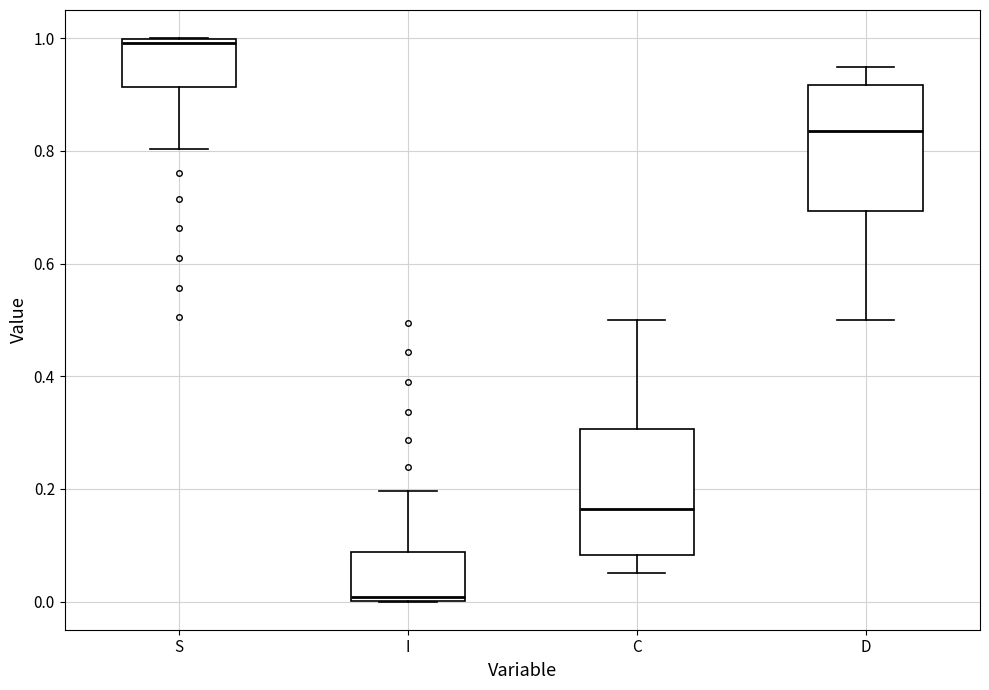

Which box has the lowest median line?

I